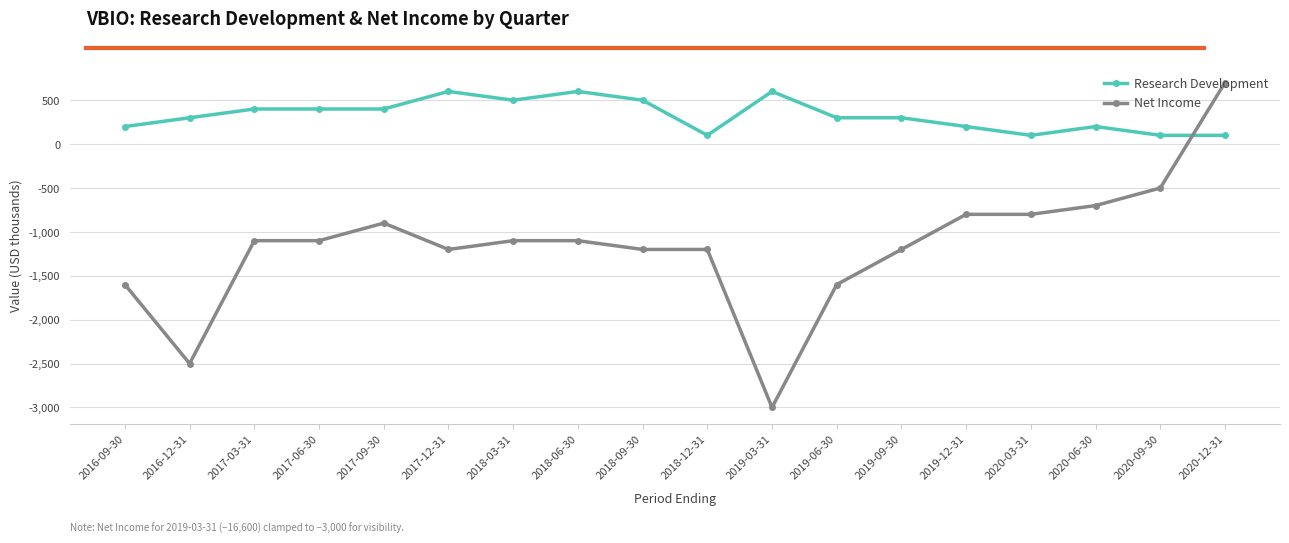

Between 2019-09-30 and 2020-09-30, which series saw the biggest shift?

Net Income